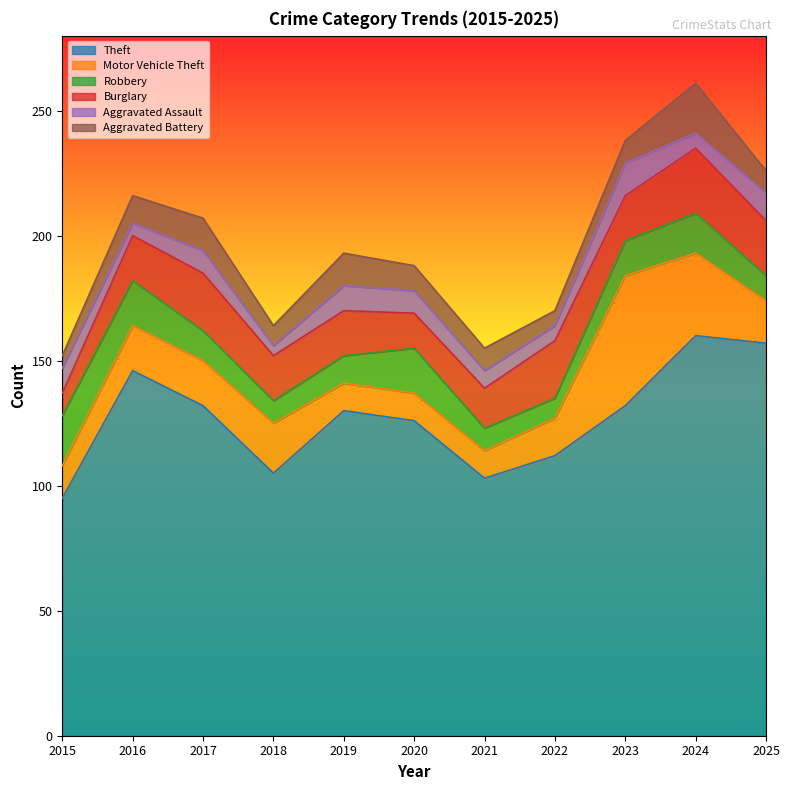

Between 2017 and 2022, which is larger?

2017